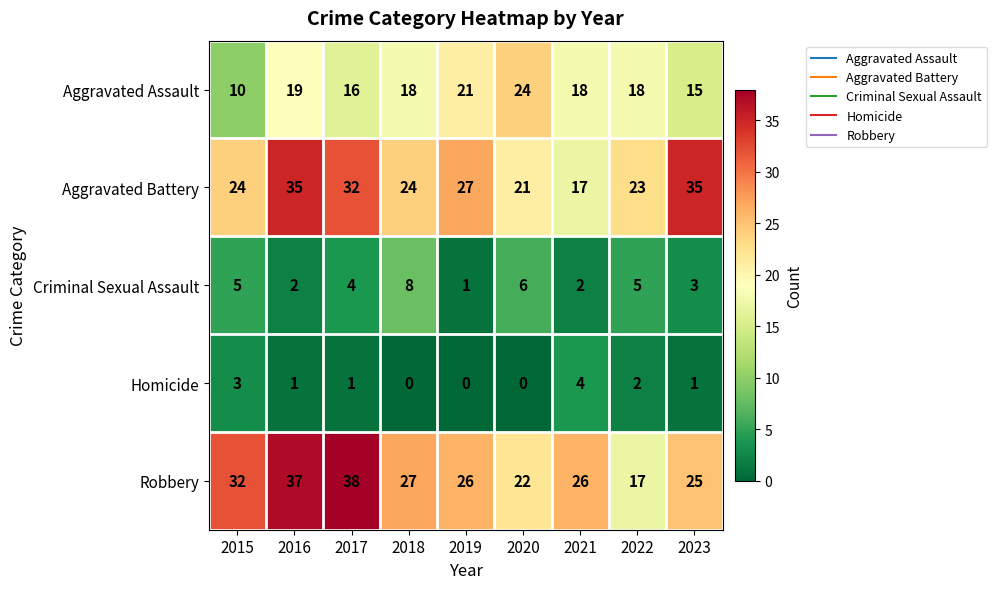

Which series has the largest range (max minus min)?

Robbery